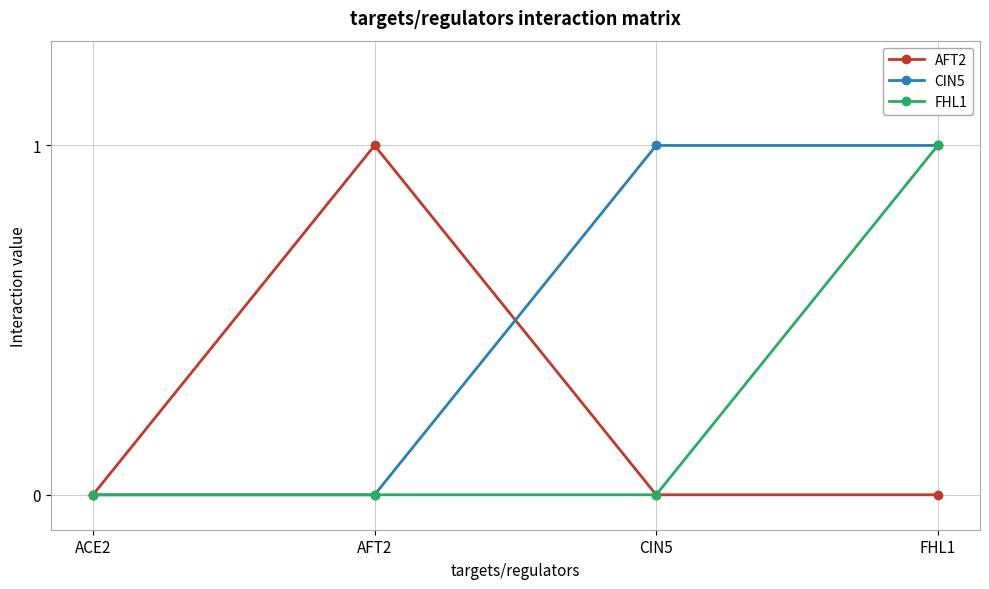

What is the label of the 2nd point from the left?

AFT2